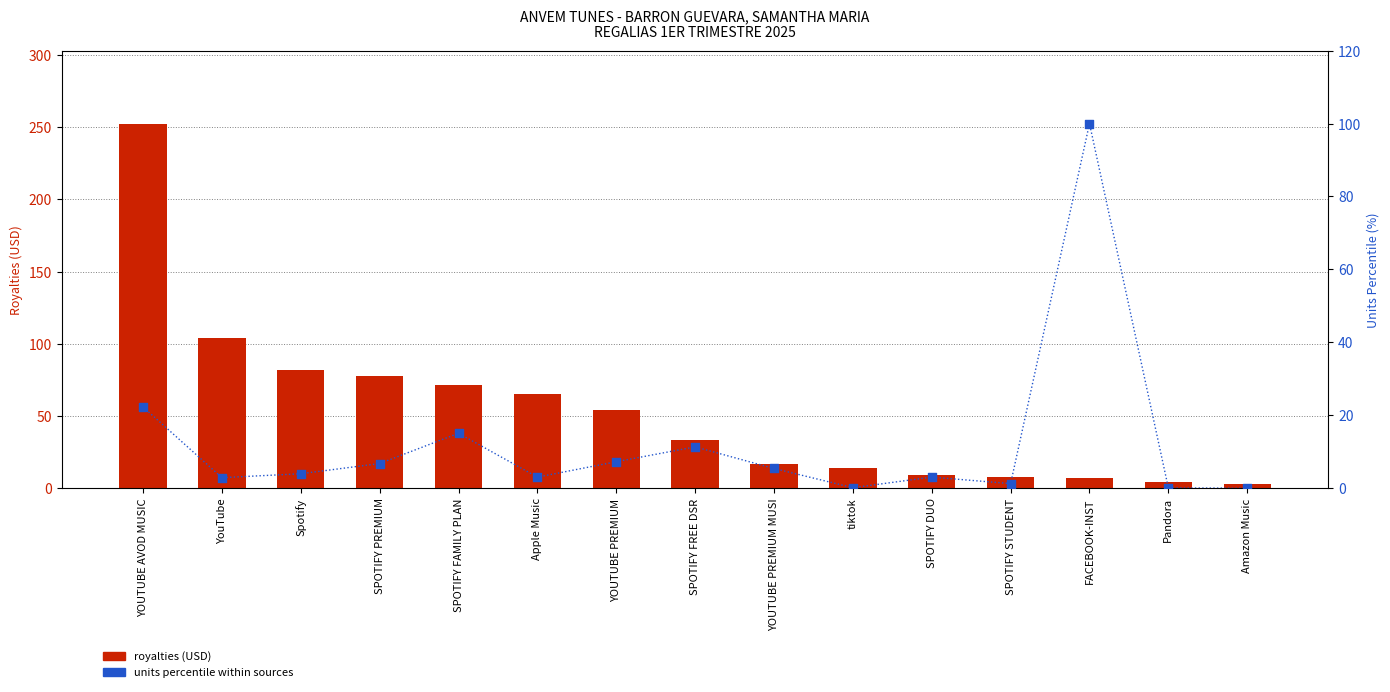

What are all the series names shown in the legend?

royalties, units (percentile)